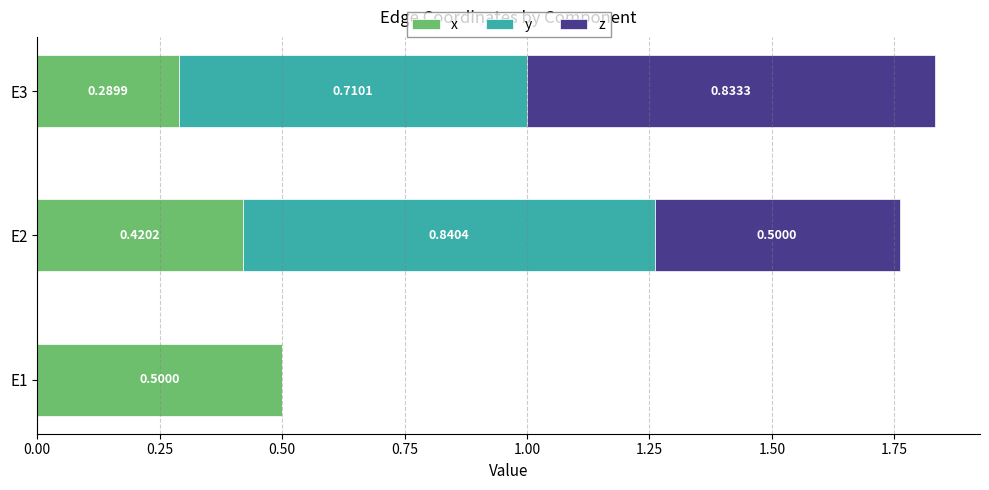

At which category is the sum across all series the highest?

E3